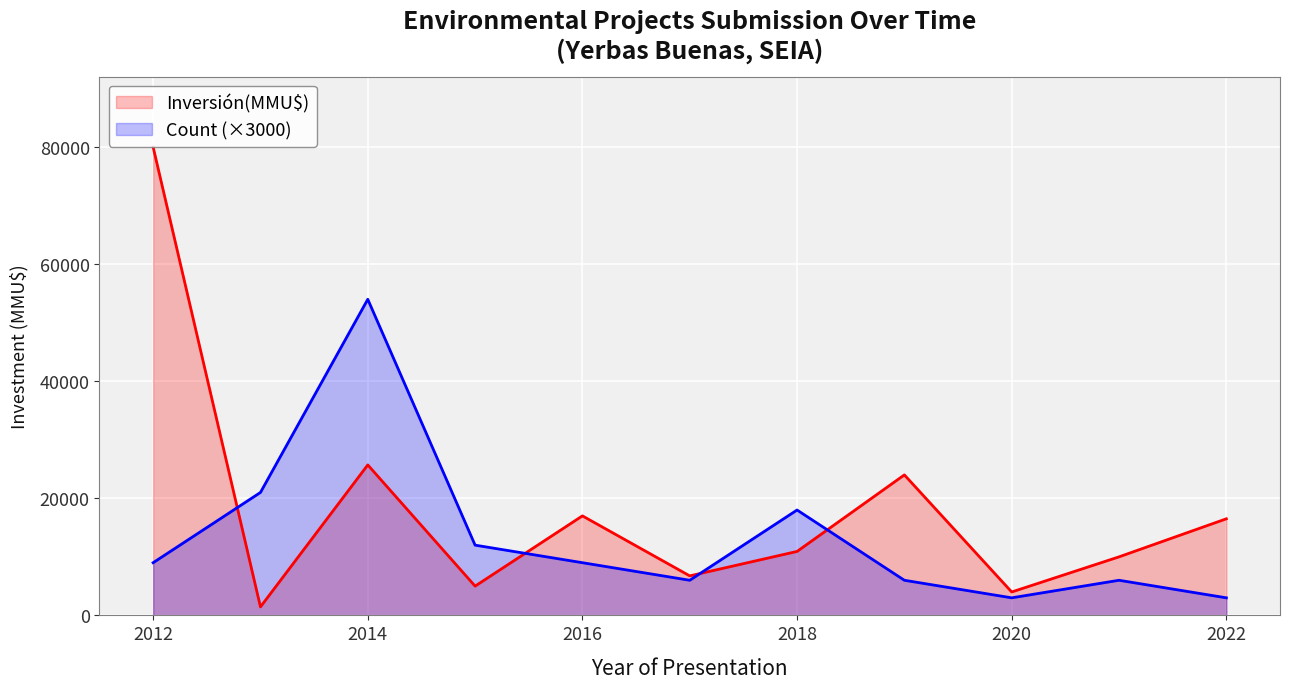

Which series has the widest spread of values?

Inversión(MMU$)